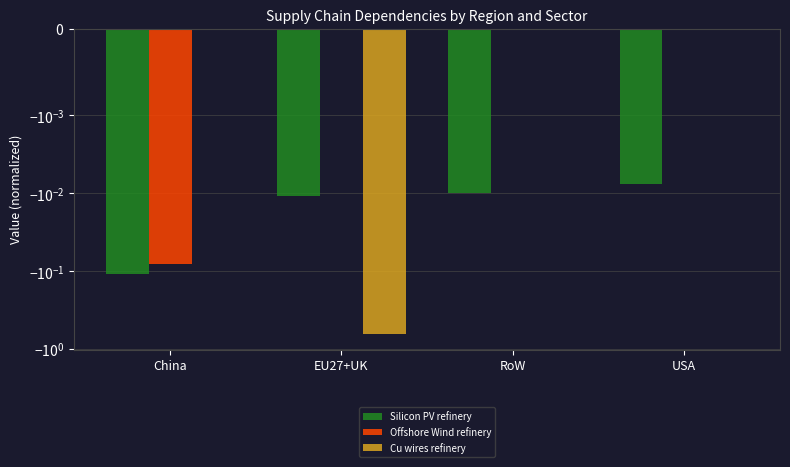

Reading right to left, list all the values displayed in this chart.

Refinery of Silicon layer in PV panel: -0.0	-0.0	-0.0	-0.1
Refinery of Generators of Offshore Wind: 0.0	0.0	0.0	-0.1
Refinery of Cu in wires of WT and PV: 0.0	0.0	-0.6	0.0